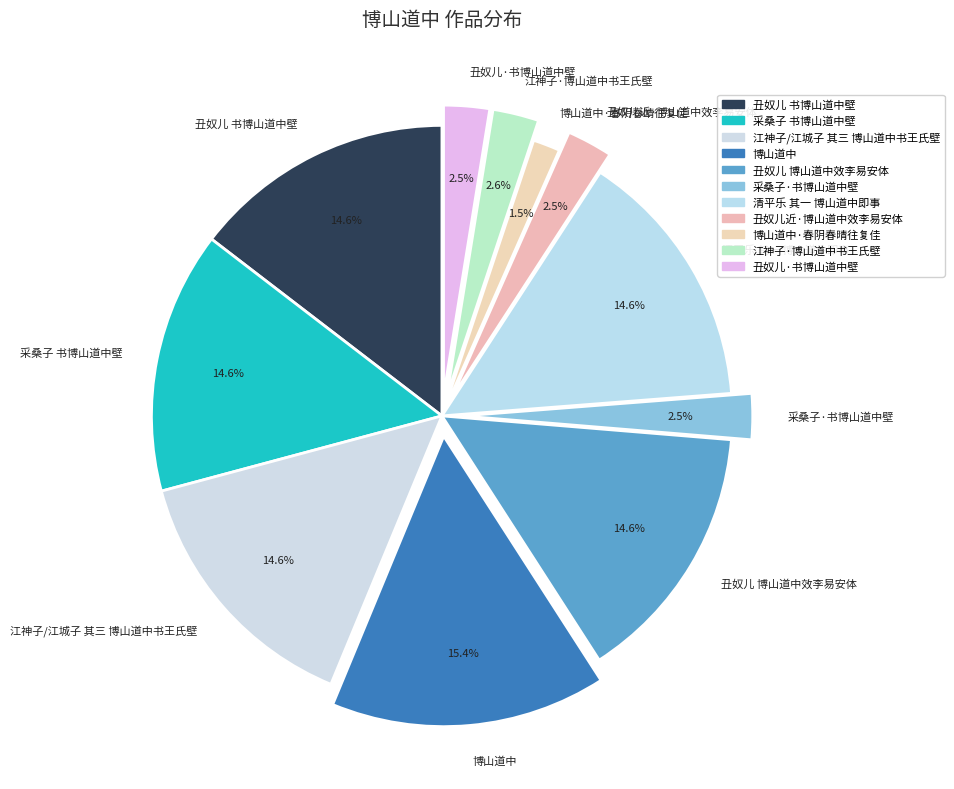

Does 江神子·博山道中书王氏壁 represent more than half of the total?

No